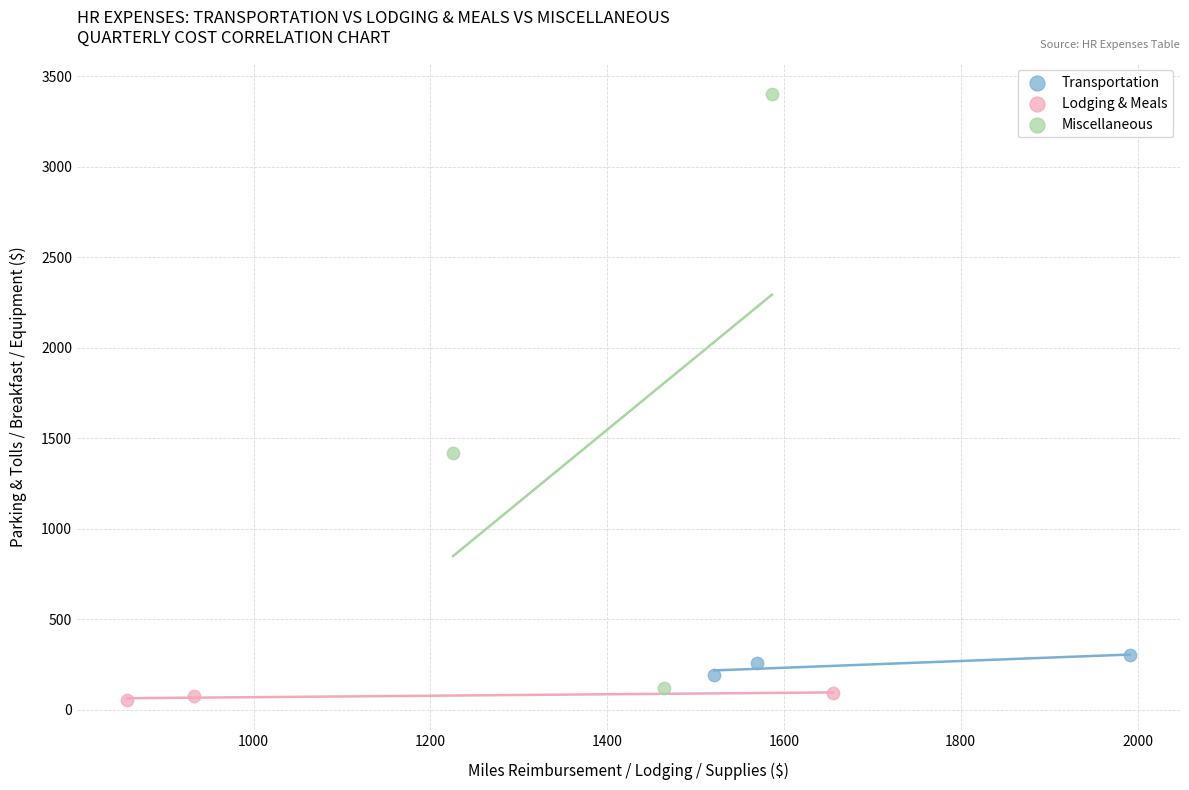

Which series reaches the maximum Y coordinate?

Miscellaneous